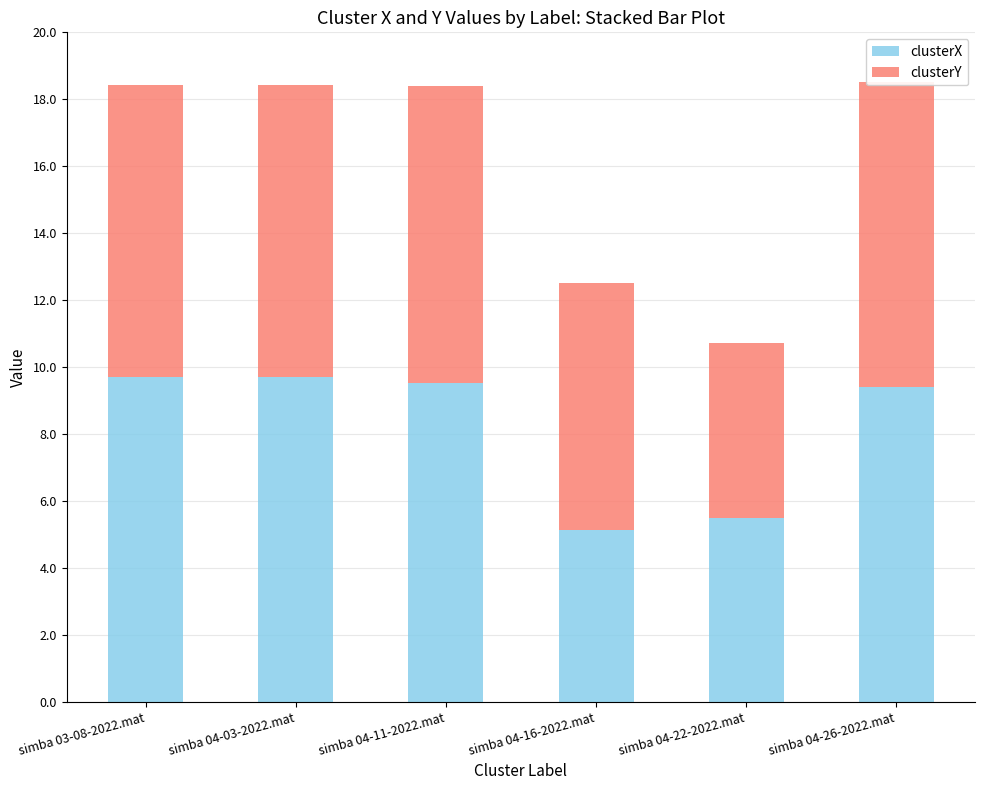

Which series has the widest spread of values?

clusterX